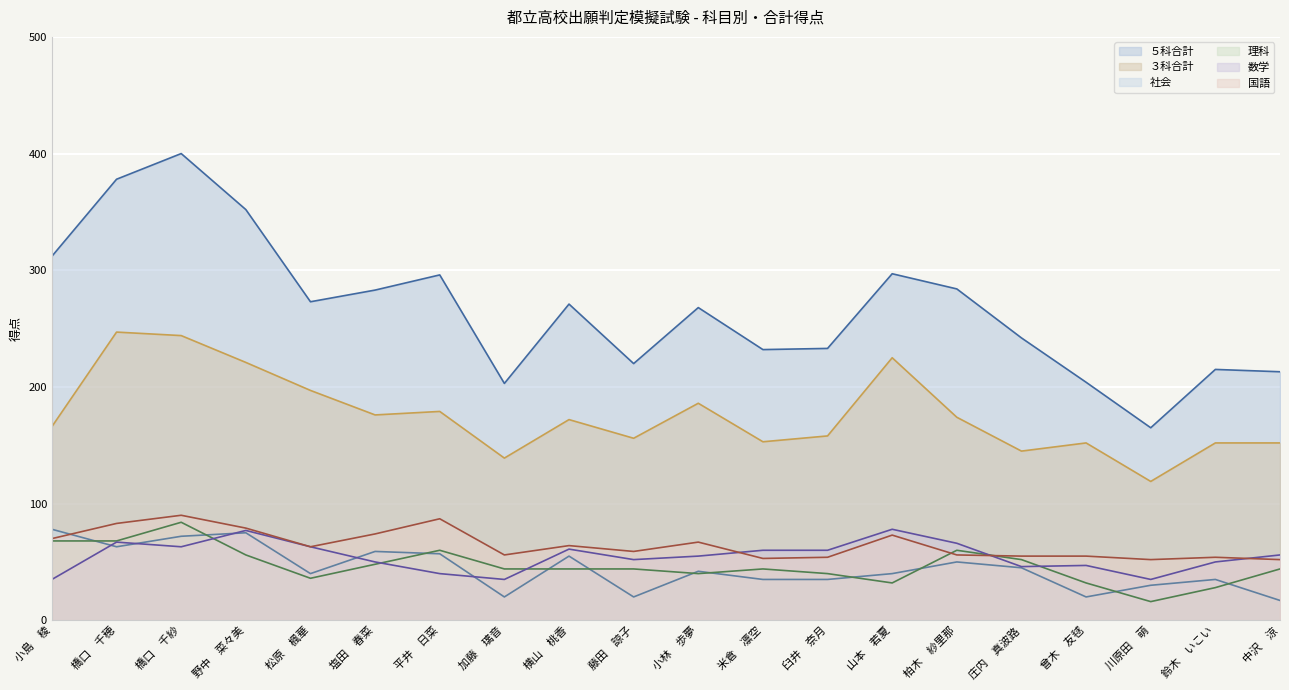

Which label corresponds to the smallest value in the chart?

川原田　萌